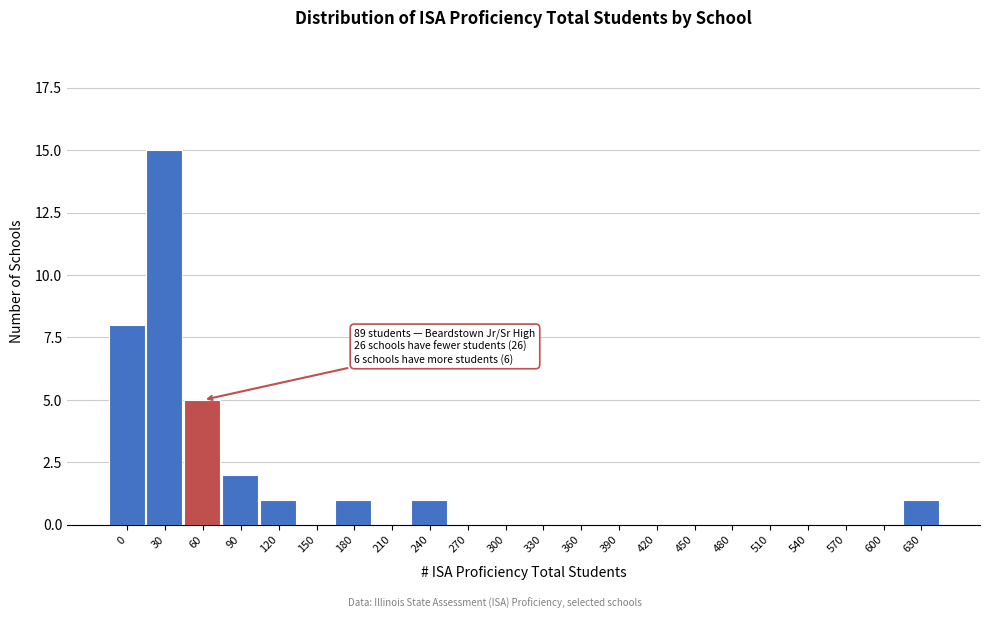

Reading left to right, extract all data points from this chart.

0=8	30=15	60=5	90=2	120=1	150=0	180=1	210=0	240=1	270=0	300=0	330=0	360=0	390=0	420=0	450=0	480=0	510=0	540=0	570=0	600=0	630=1